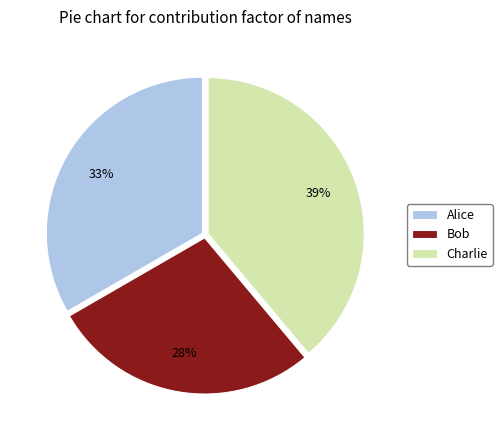

How many slices are in this pie chart?

3